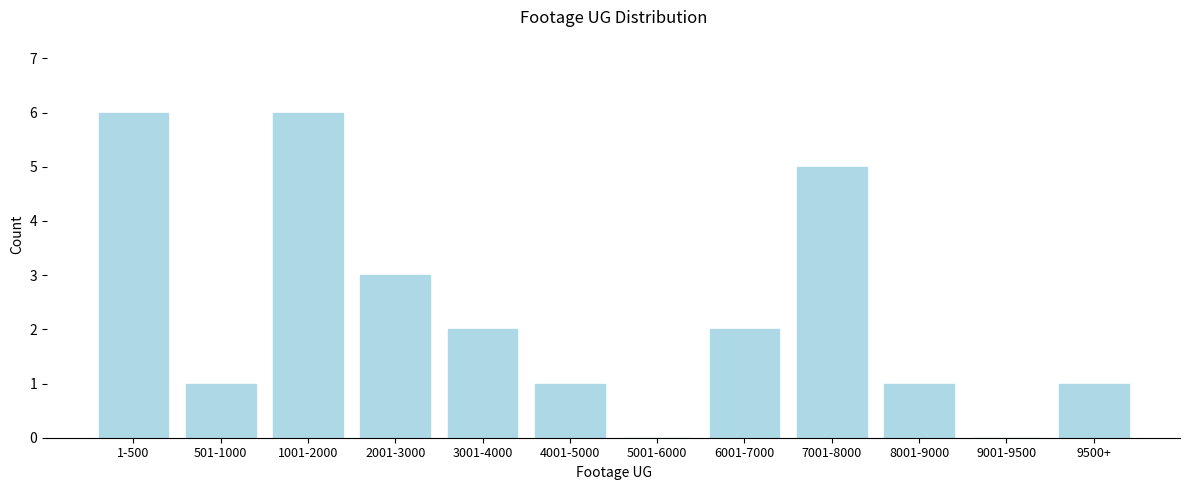

Reading left to right, transcribe all the data shown in this chart.

1-500=6	501-1000=1	1001-2000=6	2001-3000=3	3001-4000=2	4001-5000=1	5001-6000=0	6001-7000=2	7001-8000=5	8001-9000=1	9001-9500=0	9500+=1